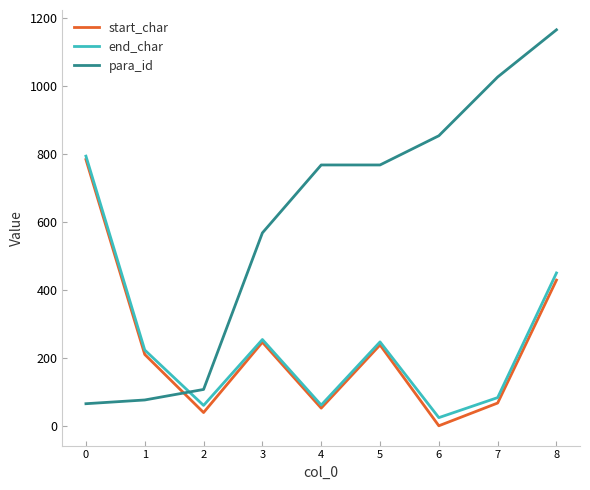

What is the spread (max minus min) of values at 2?

68